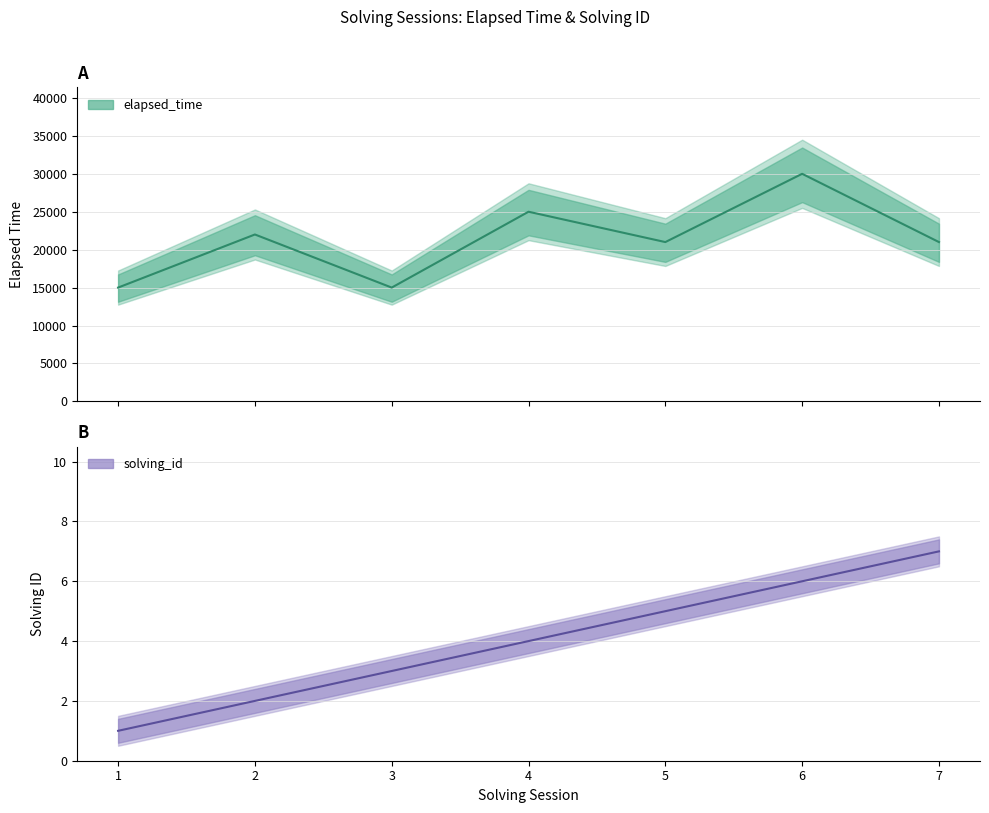

What is the difference between the highest and lowest values at 7?

20993